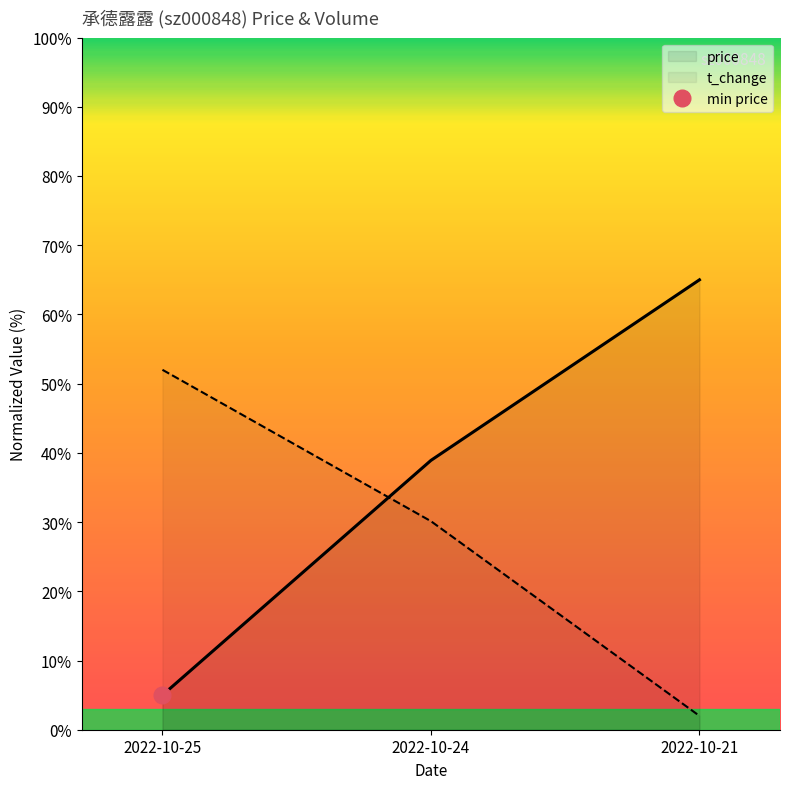

How many data points in t_change are above 30?

2